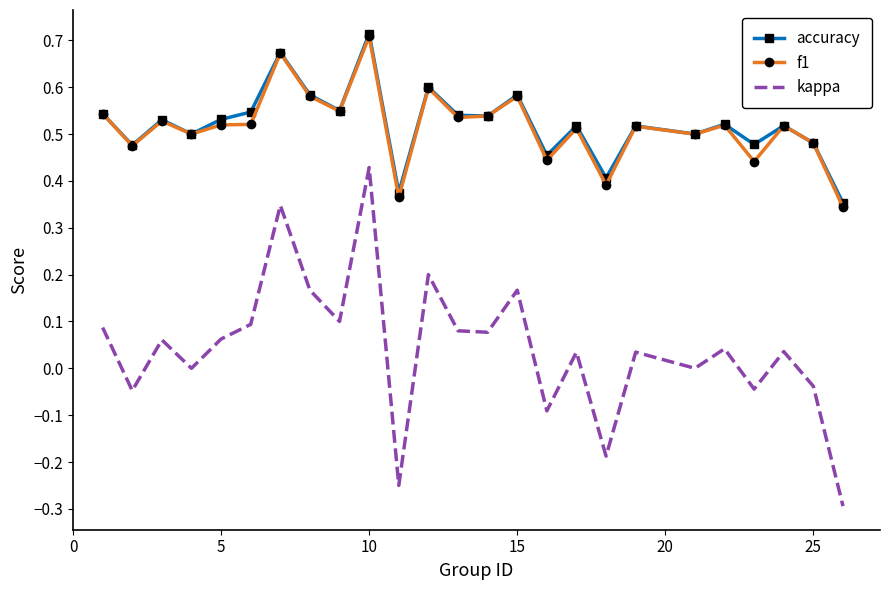

Which series has the largest range (max minus min)?

kappa